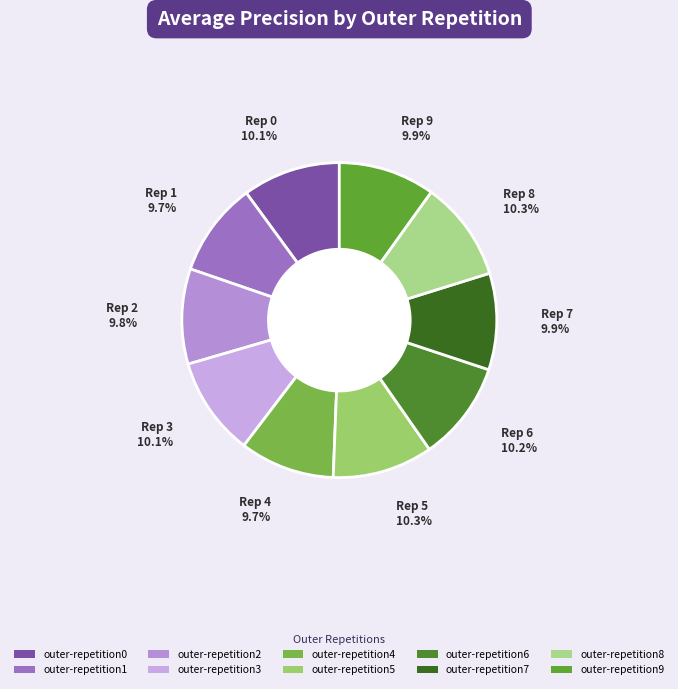

Does any single category account for the majority?

No